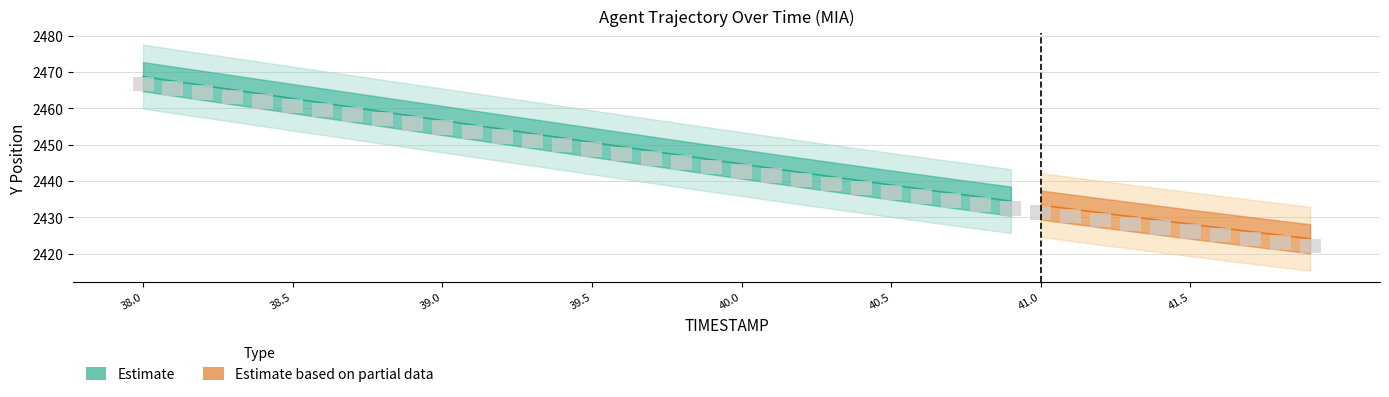

What value does the Y_center series have at 40.1?

2443.5